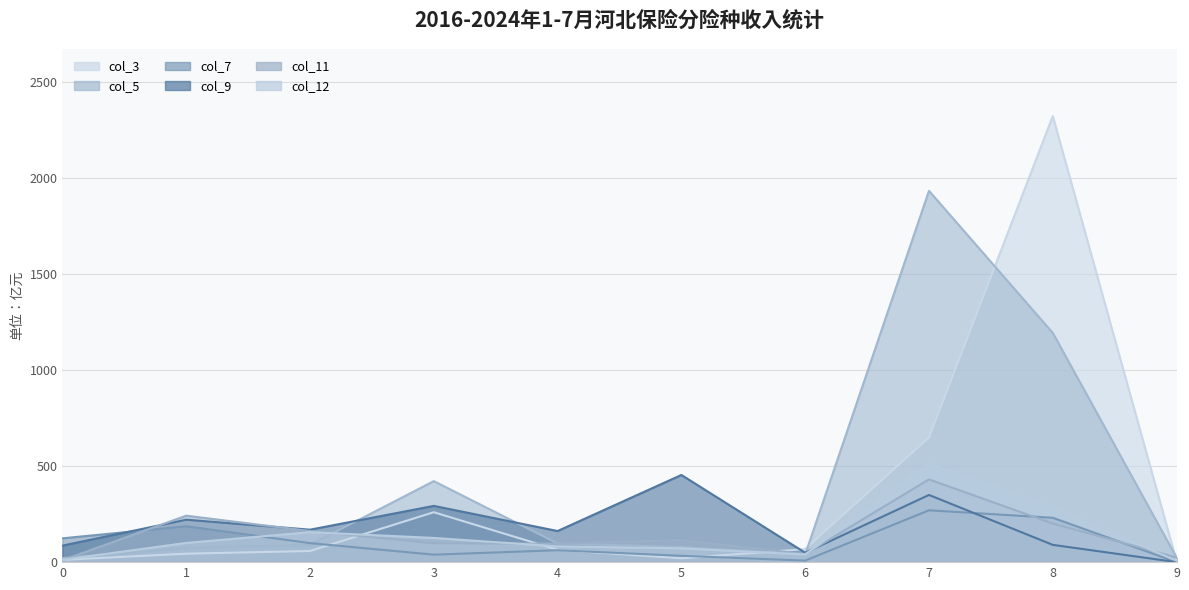

At which category is the sum across all series the highest?

8